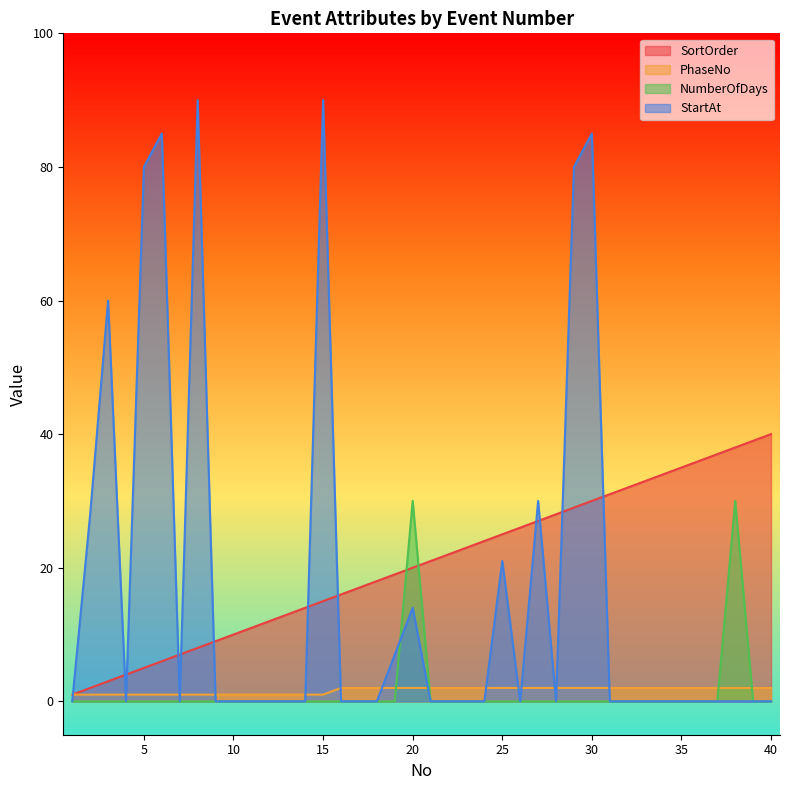

Reading left to right, list all the values displayed in this chart.

SortOrder: 1=1	2=2	3=3	4=4	5=5	6=6	7=7	8=8	9=9	10=10	11=11	12=12	13=13	14=14	15=15	16=16	17=17	18=18	19=19	20=20	21=21	22=22	23=23	24=24	25=25	26=26	27=27	28=28	29=29	30=30	31=31	32=32	33=33	34=34	35=35	36=36	37=37	38=38	39=39	40=40
PhaseNo: 1=1	2=1	3=1	4=1	5=1	6=1	7=1	8=1	9=1	10=1	11=1	12=1	13=1	14=1	15=1	16=2	17=2	18=2	19=2	20=2	21=2	22=2	23=2	24=2	25=2	26=2	27=2	28=2	29=2	30=2	31=2	32=2	33=2	34=2	35=2	36=2	37=2	38=2	39=2	40=2
NumberOfDays: 1=0	2=0	3=0	4=0	5=0	6=0	7=0	8=0	9=0	10=0	11=0	12=0	13=0	14=0	15=0	16=0	17=0	18=0	19=0	20=30	21=0	22=0	23=0	24=0	25=0	26=0	27=0	28=0	29=0	30=0	31=0	32=0	33=0	34=0	35=0	36=0	37=0	38=30	39=0	40=0
StartAt: 1=0	2=28	3=60	4=0	5=80	6=85	7=0	8=90	9=0	10=0	11=0	12=0	13=0	14=0	15=90	16=0	17=0	18=0	19=7	20=14	21=0	22=0	23=0	24=0	25=21	26=0	27=30	28=0	29=80	30=85	31=0	32=0	33=0	34=0	35=0	36=0	37=0	38=0	39=0	40=0